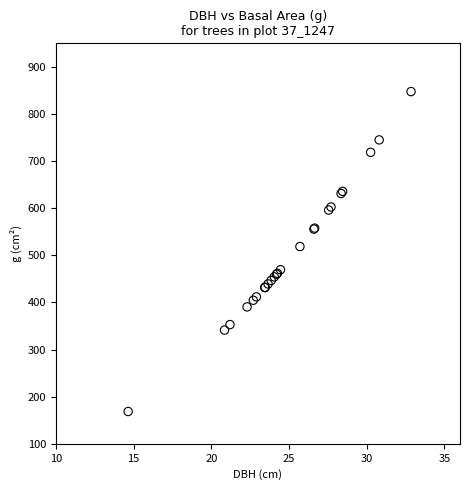

What Y value in the scatter plot is closest to 508?

518.8